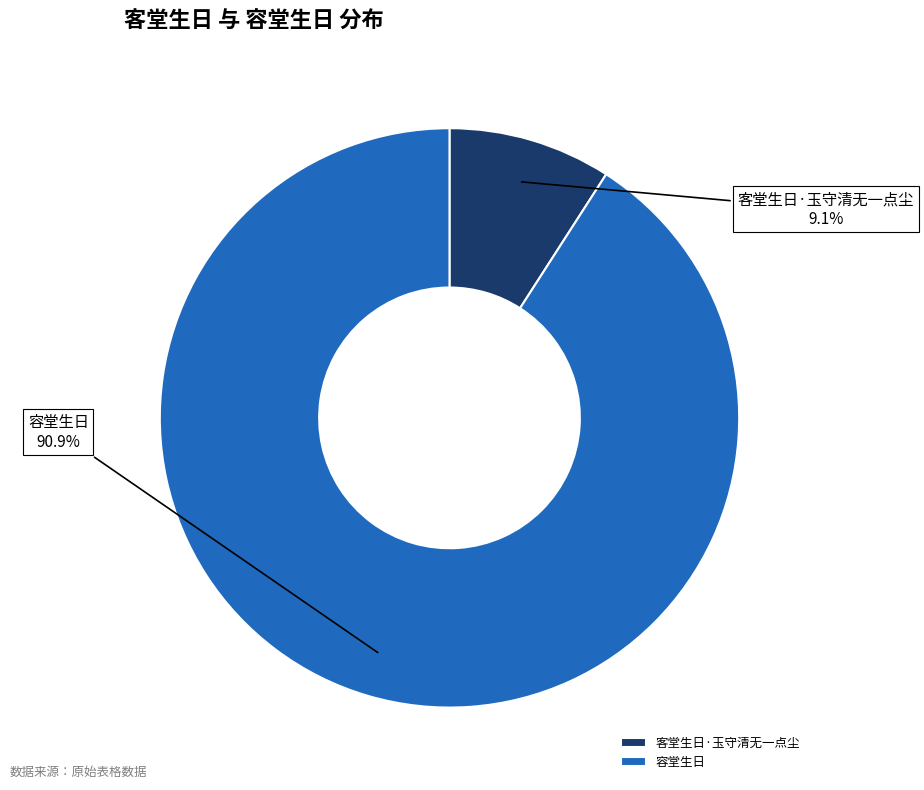

To the nearest percent, what is the average slice percentage?

50%